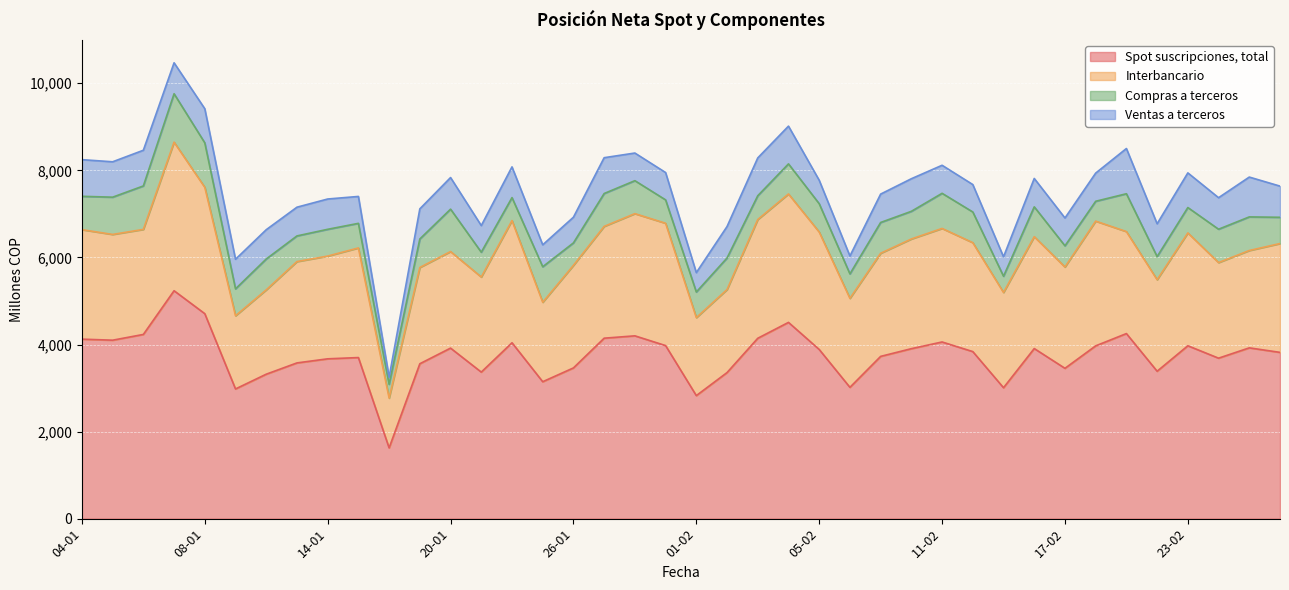

True or false: Interbancario and Ventas a terceros intersect in this chart.

False